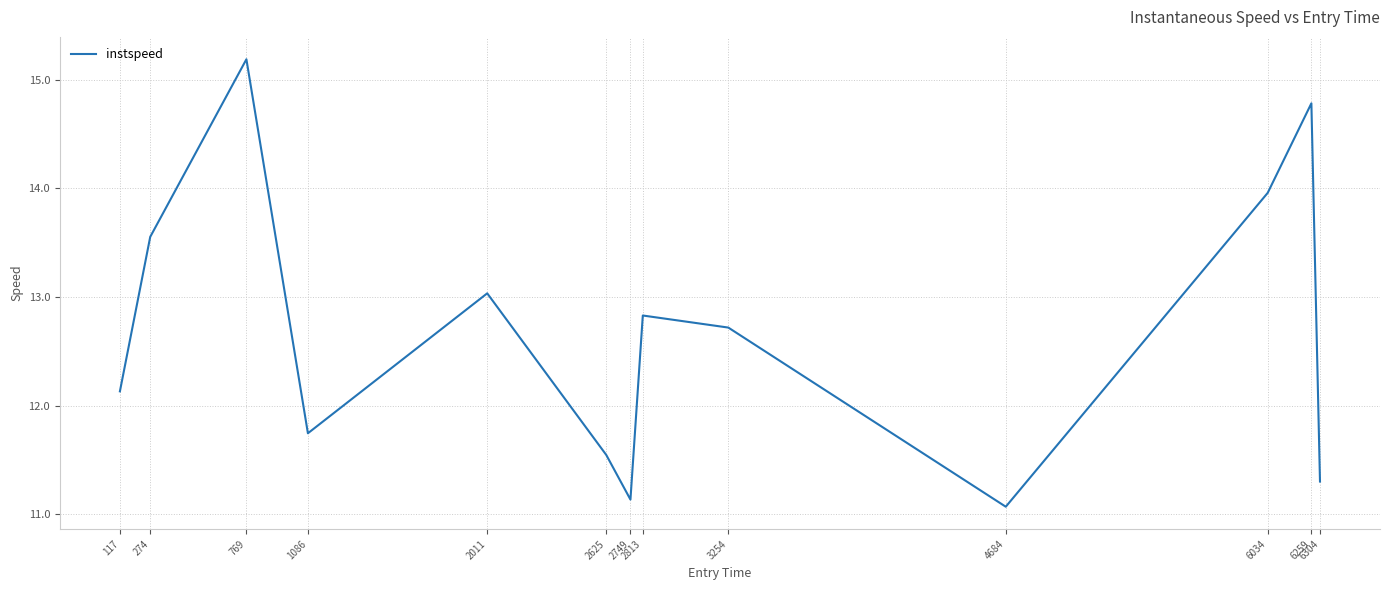

Where is the first local minimum?

1086